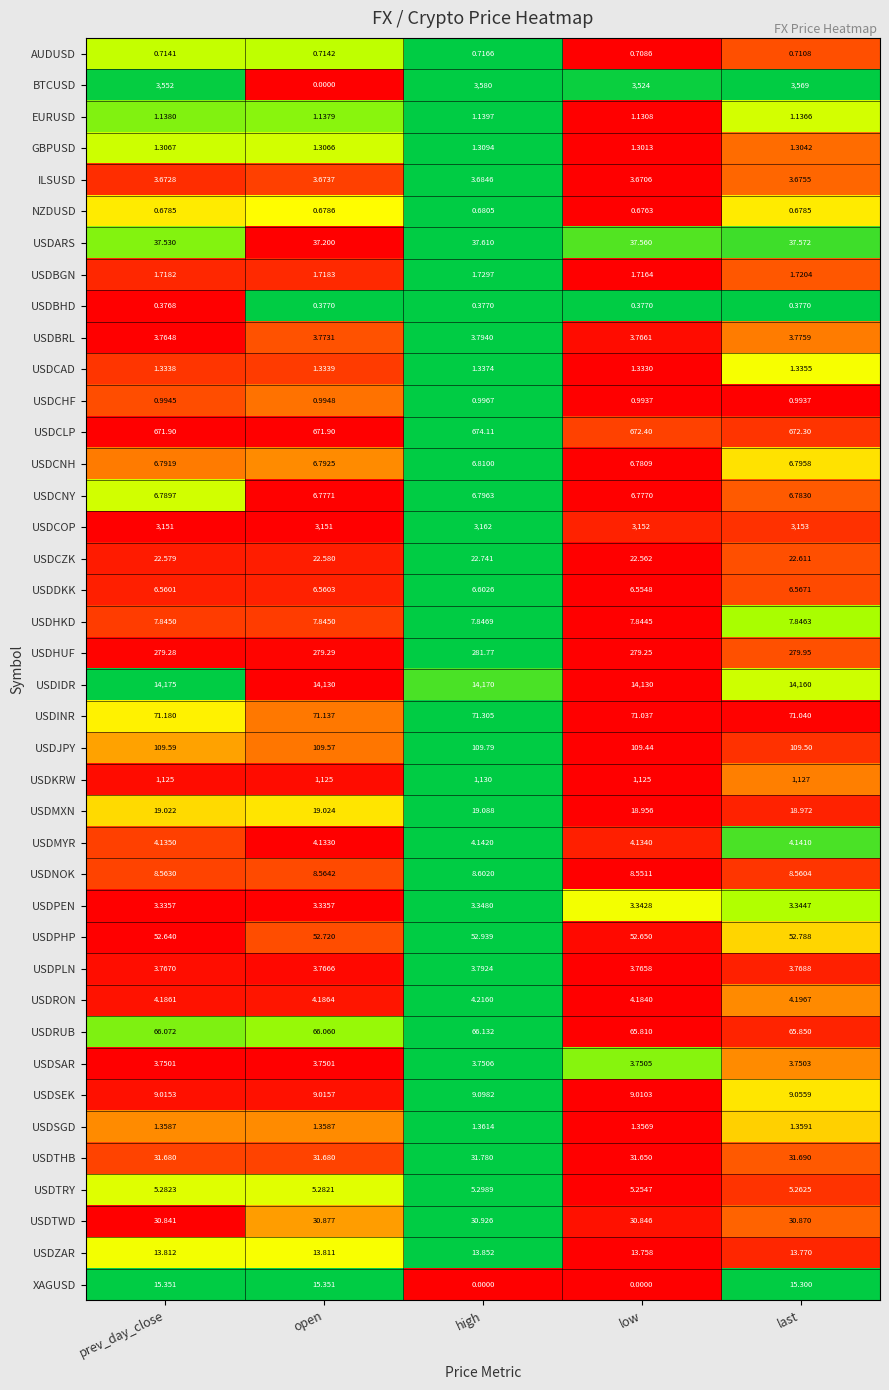

List the series in order of their peak value, highest first.

USDIDR, BTCUSD, USDCOP, USDKRW, USDCLP, USDHUF, USDJPY, USDINR, USDRUB, USDPHP, USDARS, USDTHB, USDTWD, USDCZK, USDMXN, XAGUSD, USDZAR, USDSEK, USDNOK, USDHKD, USDCNH, USDCNY, USDDKK, USDTRY, USDRON, USDMYR, USDBRL, USDPLN, USDSAR, ILSUSD, USDPEN, USDBGN, USDSGD, USDCAD, GBPUSD, EURUSD, USDCHF, AUDUSD, NZDUSD, USDBHD